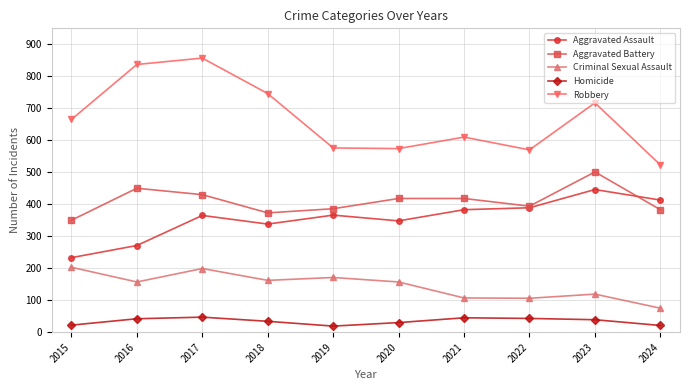

How many values in the Aggravated Assault series are below 366?

5